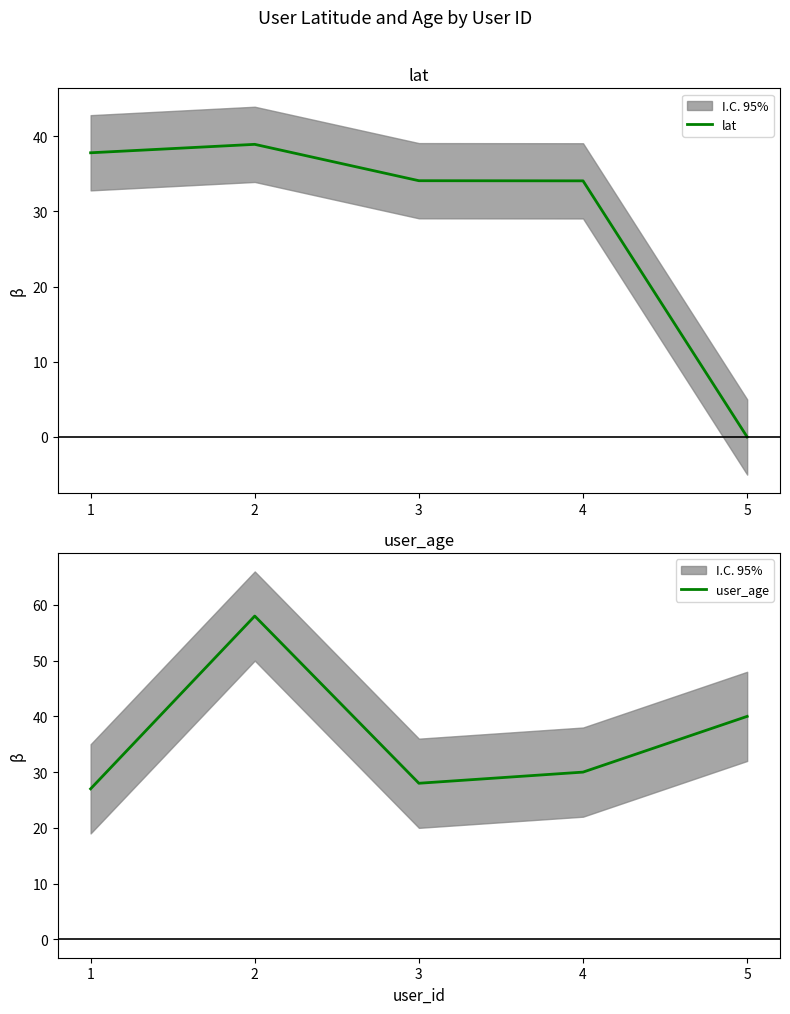

True or false: user_age and lat cross at least once.

True